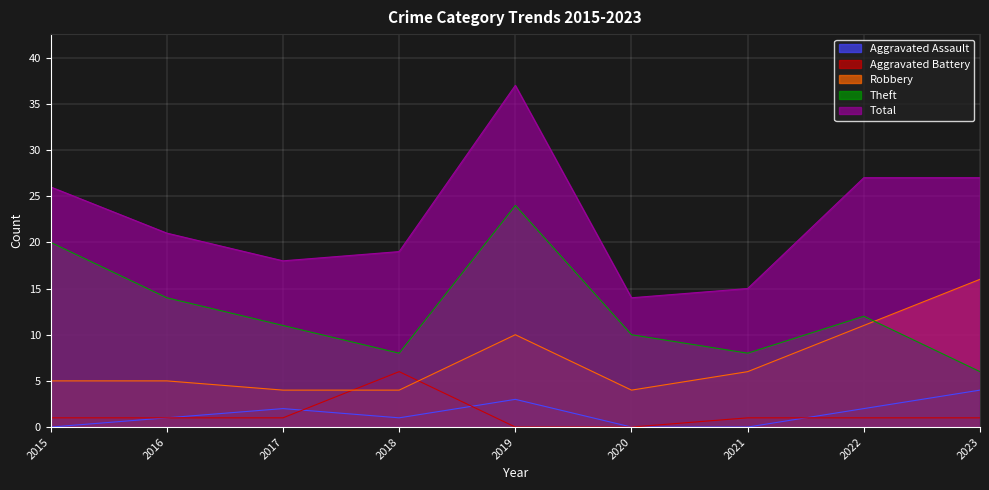

What is the spread (max minus min) of values at 2019?

37